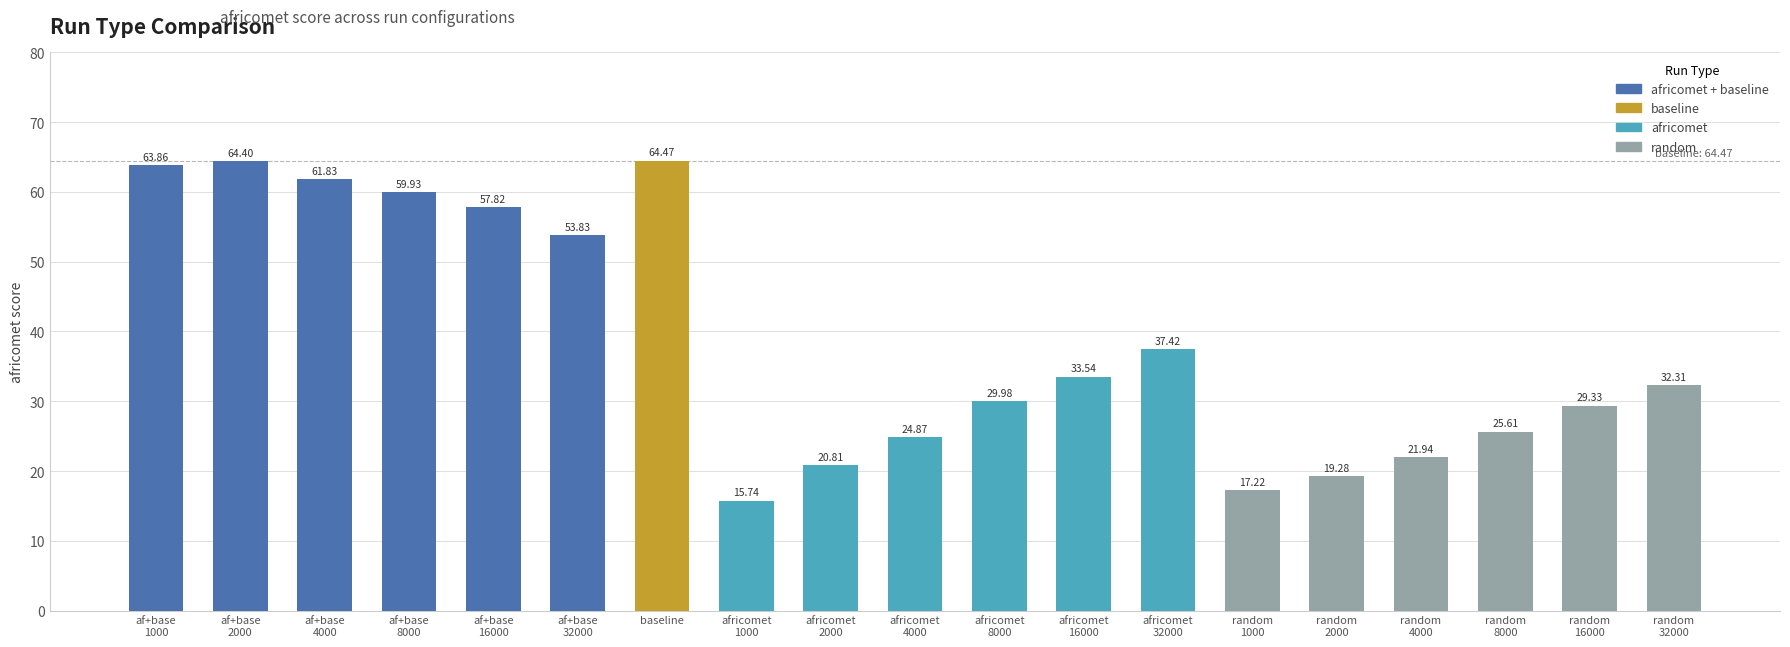

What is the difference between the second highest and minimum values?

48.7